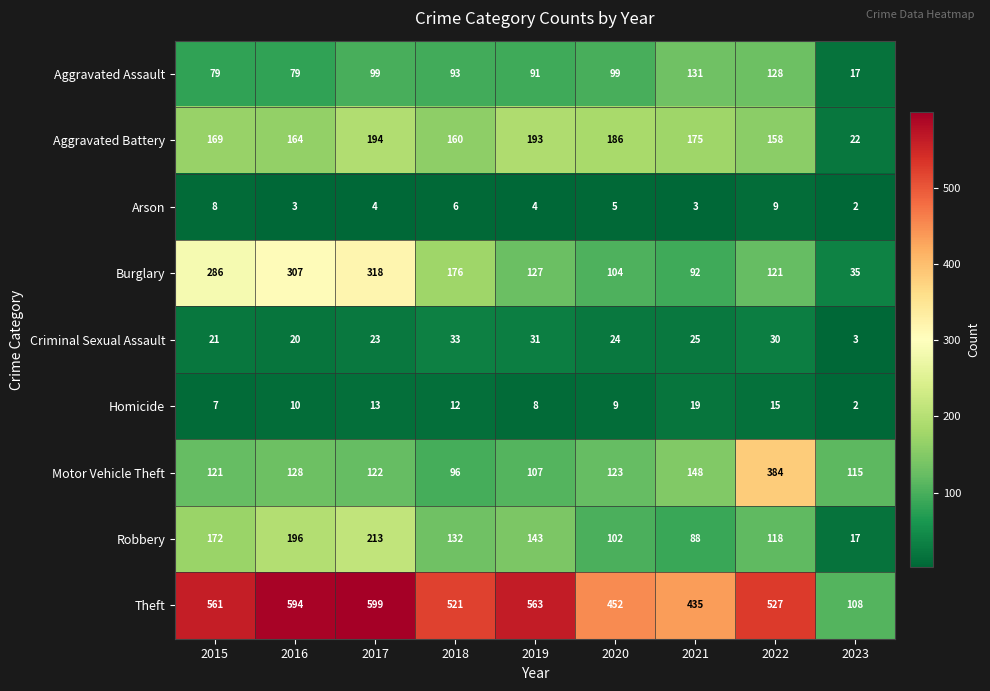

How many data points does each series have?

9